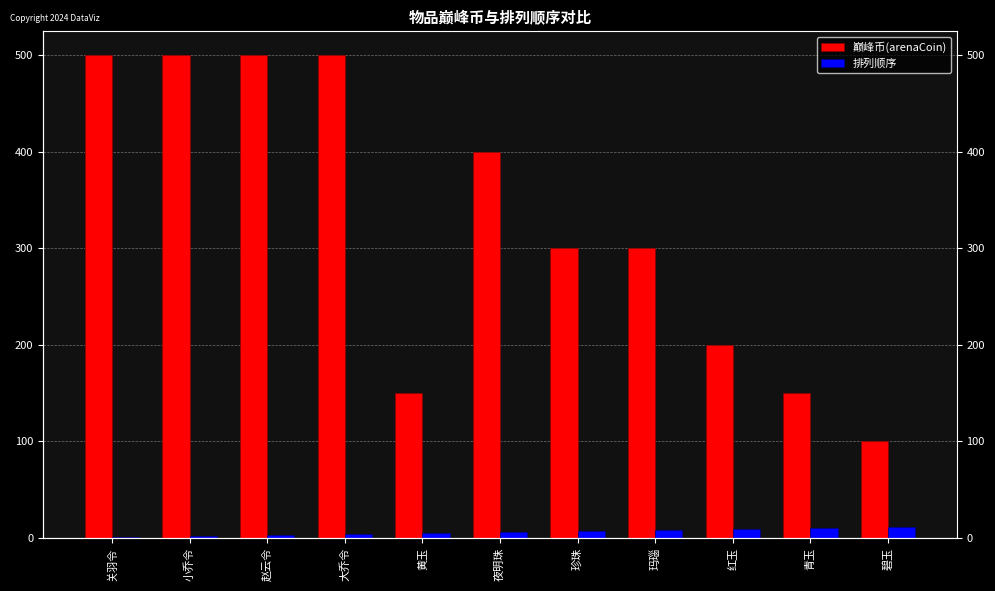

What position from the right is 赵云令?

9